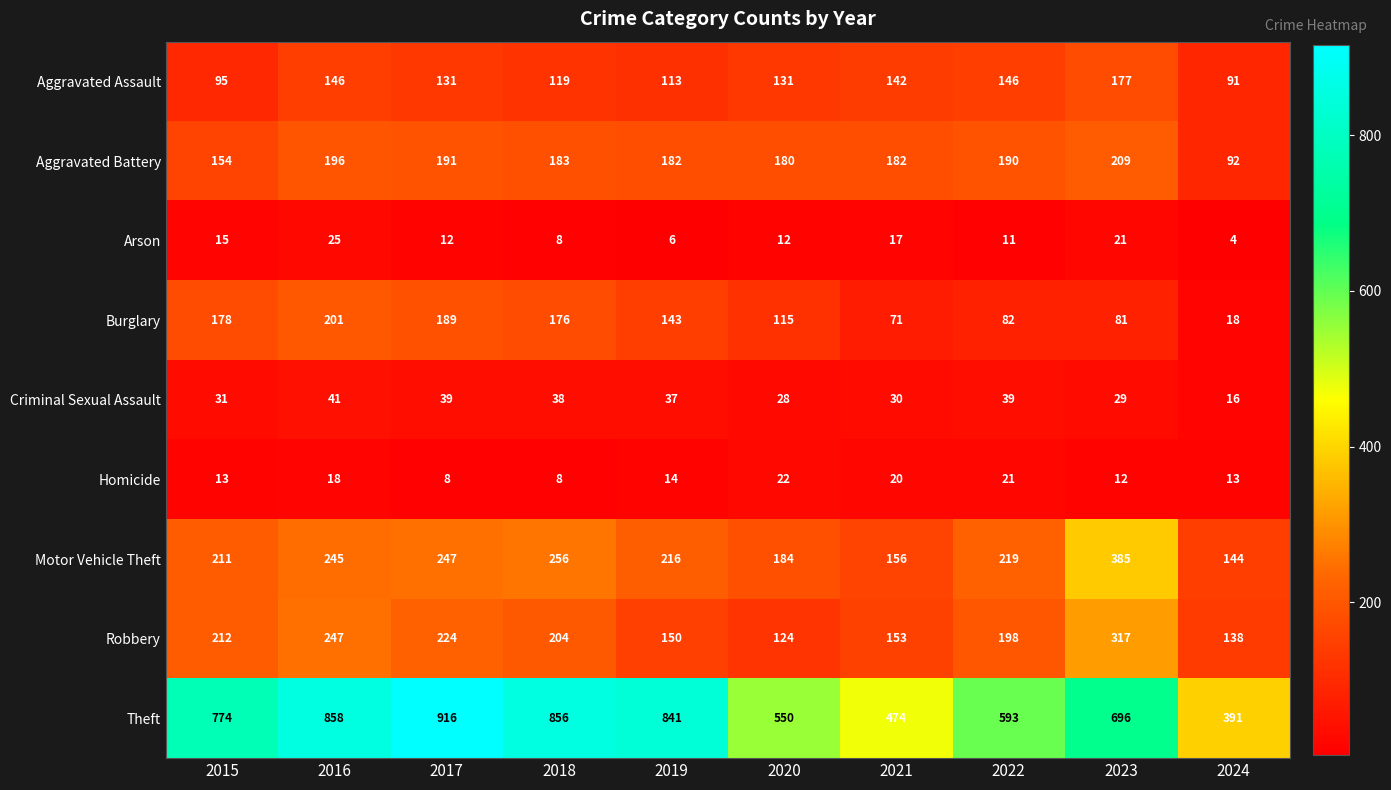

What value does the Criminal Sexual Assault series have at 2019?

37